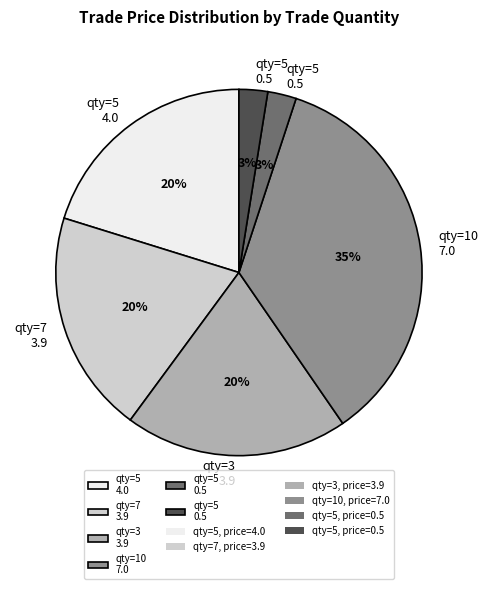

Is there any slice that represents more than half of the pie?

No